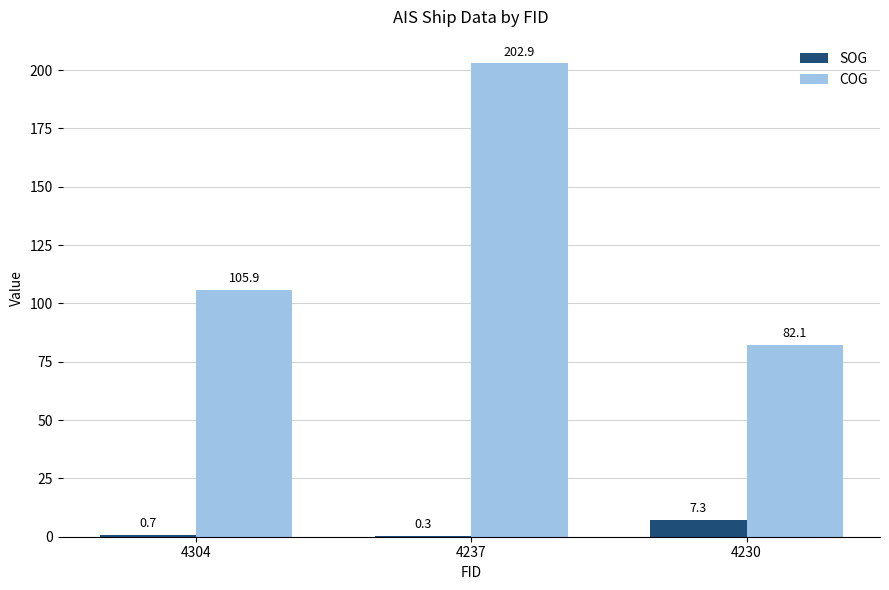

What is the maximum value for SOG?

7.3